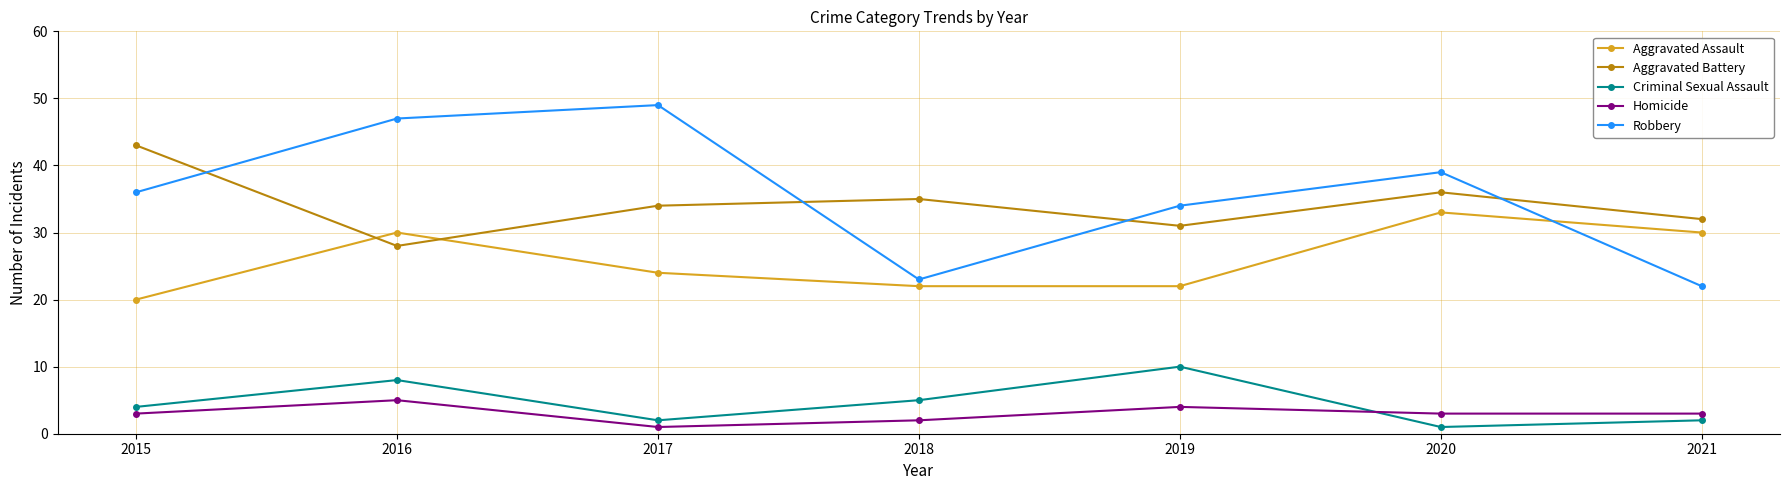

What is the sum of the Robbery values at 2015 and 2019?

70